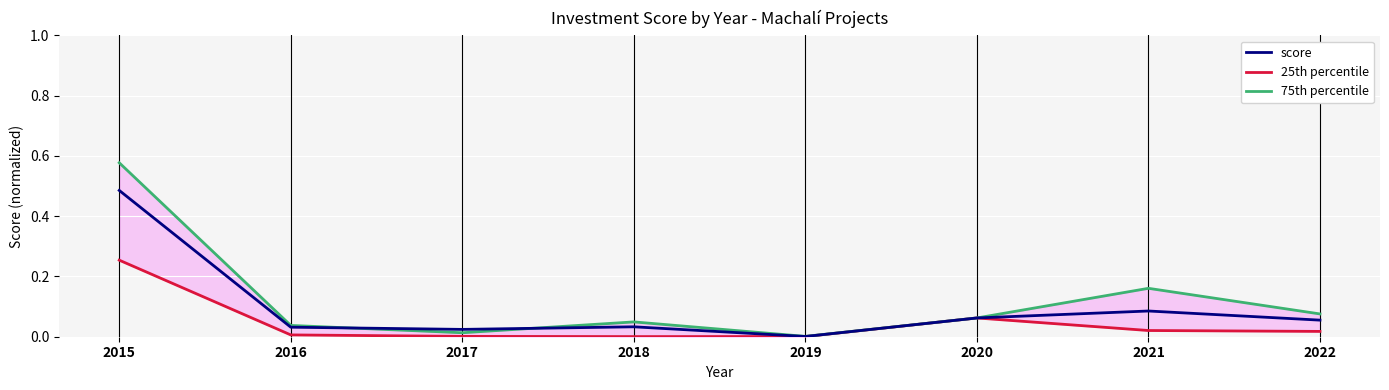

Rank the series by their maximum value, from highest to lowest.

75th percentile, score, 25th percentile